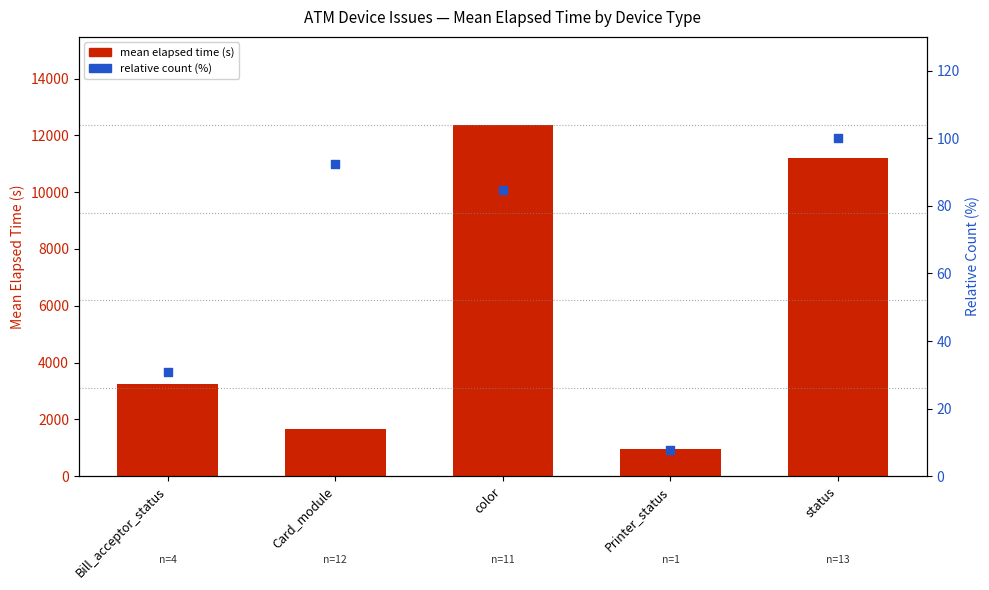

Which series contains the highest Y value?

mean elapsed time (s)